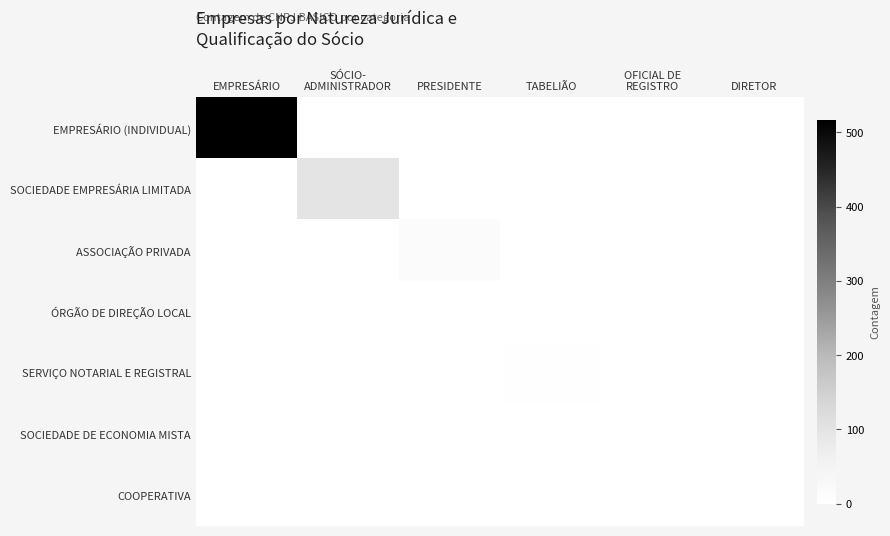

Reading left to right, extract all data points from this chart.

EMPRESÁRIO (INDIVIDUAL): EMPRESÁRIO=517	SÓCIO-
ADMINISTRADOR=0	PRESIDENTE=0	TABELIÃO=0	OFICIAL DE
REGISTRO=0	DIRETOR=0
SOCIEDADE EMPRESÁRIA LIMITADA: EMPRESÁRIO=0	SÓCIO-
ADMINISTRADOR=98	PRESIDENTE=0	TABELIÃO=0	OFICIAL DE
REGISTRO=0	DIRETOR=0
ASSOCIAÇÃO PRIVADA: EMPRESÁRIO=0	SÓCIO-
ADMINISTRADOR=0	PRESIDENTE=18	TABELIÃO=0	OFICIAL DE
REGISTRO=0	DIRETOR=0
ÓRGÃO DE DIREÇÃO LOCAL: EMPRESÁRIO=0	SÓCIO-
ADMINISTRADOR=0	PRESIDENTE=1	TABELIÃO=0	OFICIAL DE
REGISTRO=0	DIRETOR=0
SERVIÇO NOTARIAL E REGISTRAL: EMPRESÁRIO=0	SÓCIO-
ADMINISTRADOR=0	PRESIDENTE=0	TABELIÃO=3	OFICIAL DE
REGISTRO=2	DIRETOR=0
SOCIEDADE DE ECONOMIA MISTA: EMPRESÁRIO=0	SÓCIO-
ADMINISTRADOR=0	PRESIDENTE=0	TABELIÃO=0	OFICIAL DE
REGISTRO=0	DIRETOR=1
COOPERATIVA: EMPRESÁRIO=0	SÓCIO-
ADMINISTRADOR=0	PRESIDENTE=1	TABELIÃO=0	OFICIAL DE
REGISTRO=0	DIRETOR=0